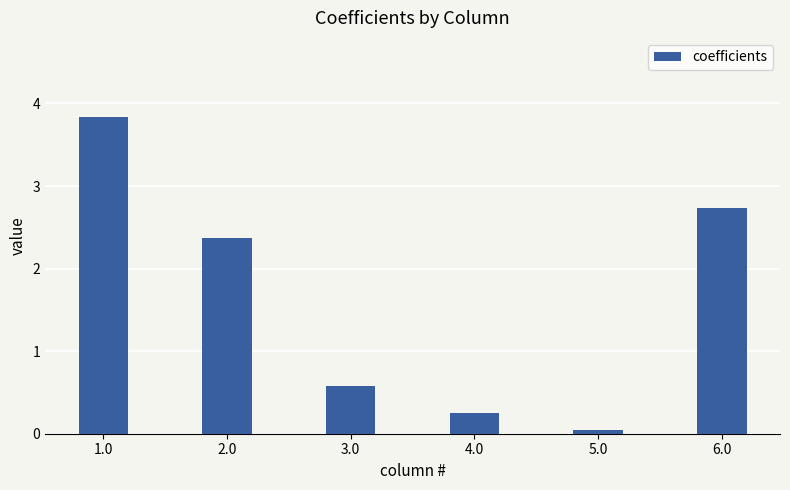

Where does the data first go above 2?

1.0